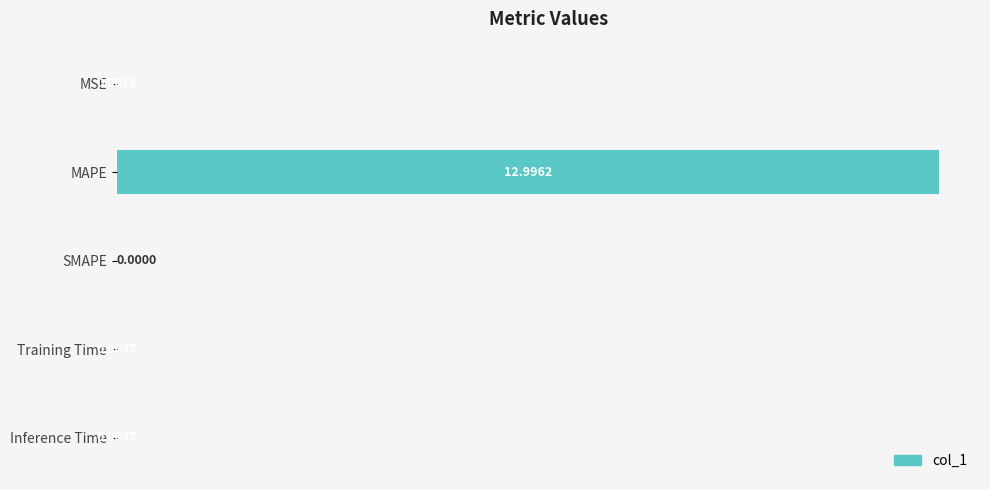

Which category has the highest value across all series?

MAPE